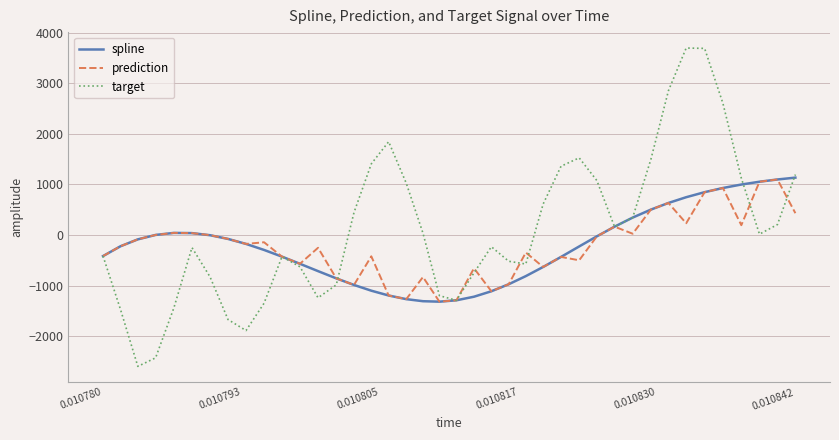

Count the number of categories in the chart.

40